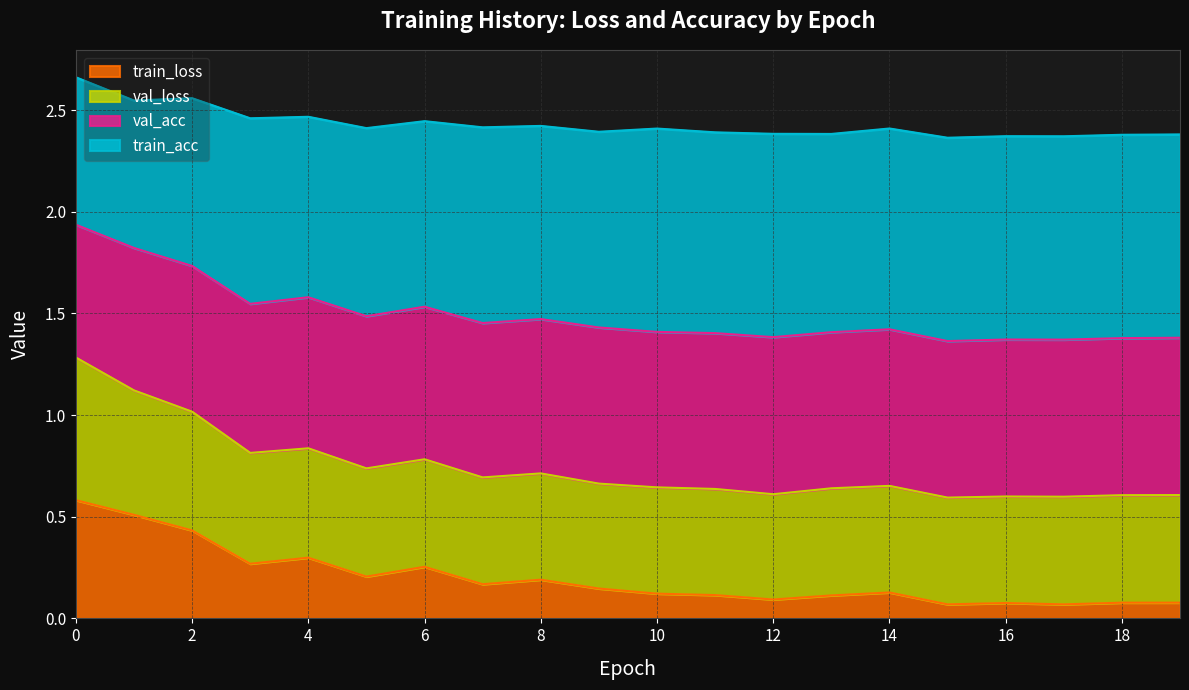

What is the total value across all series at 14?

2.4